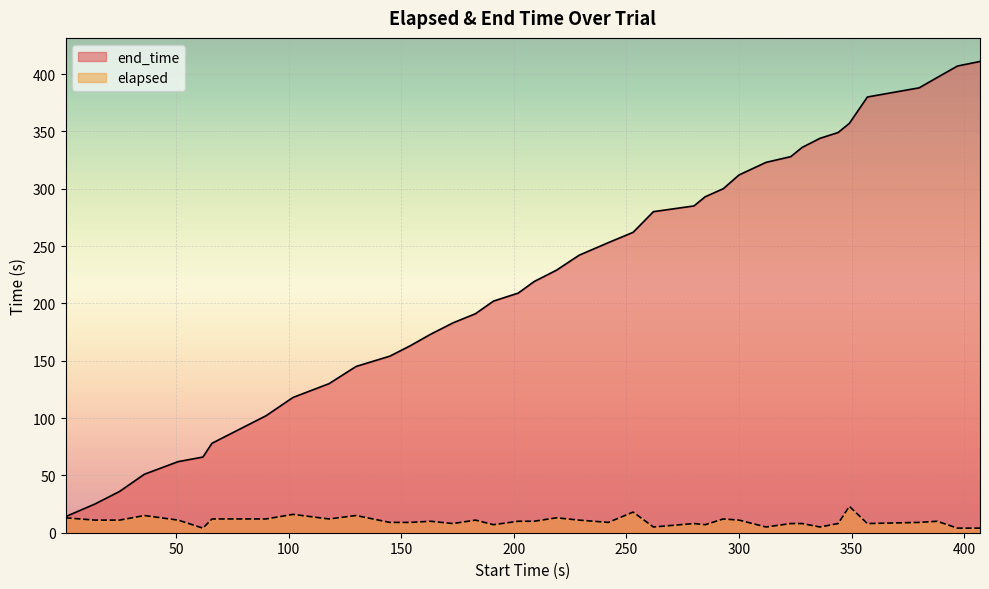

Which series has the largest total across all categories?

end_time